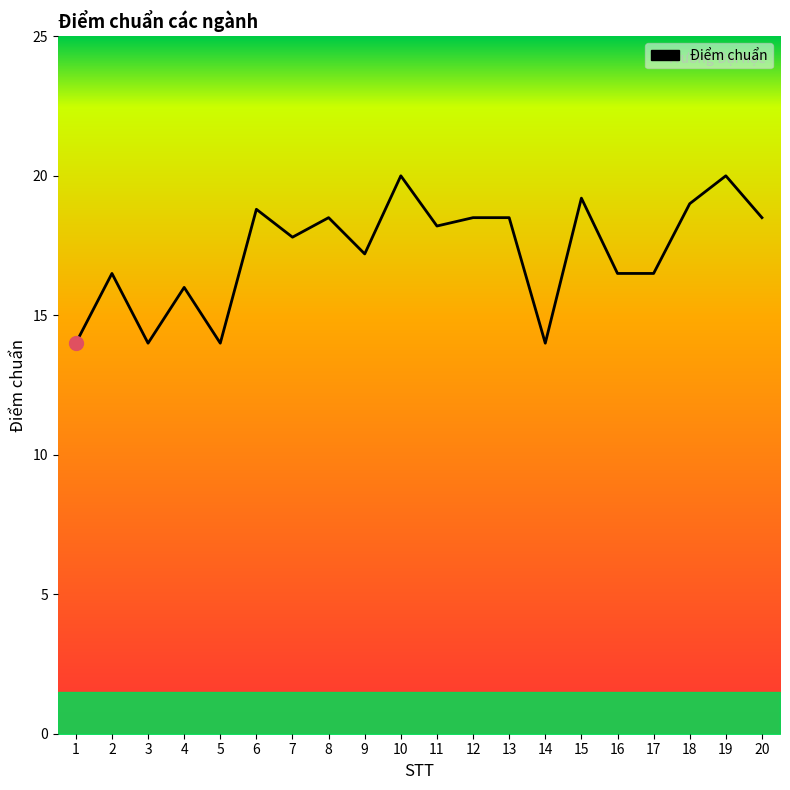

Where is the first local maximum?

2